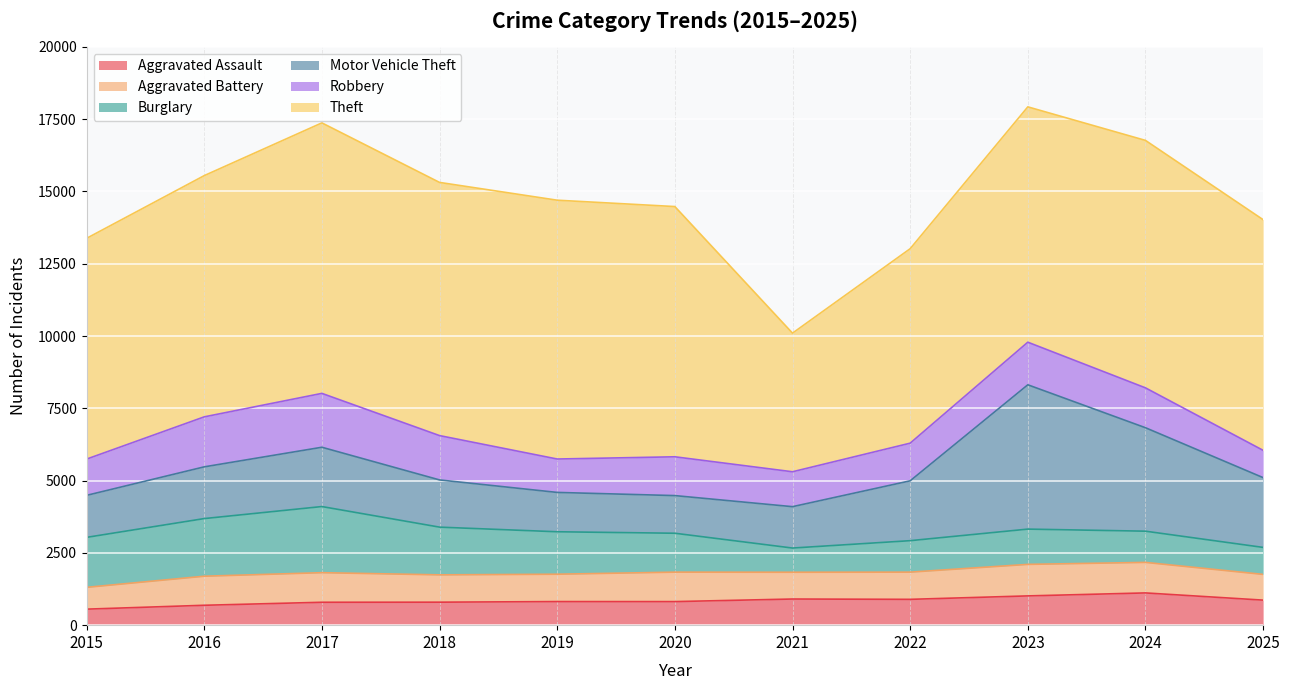

Which series has the largest total across all categories?

Theft